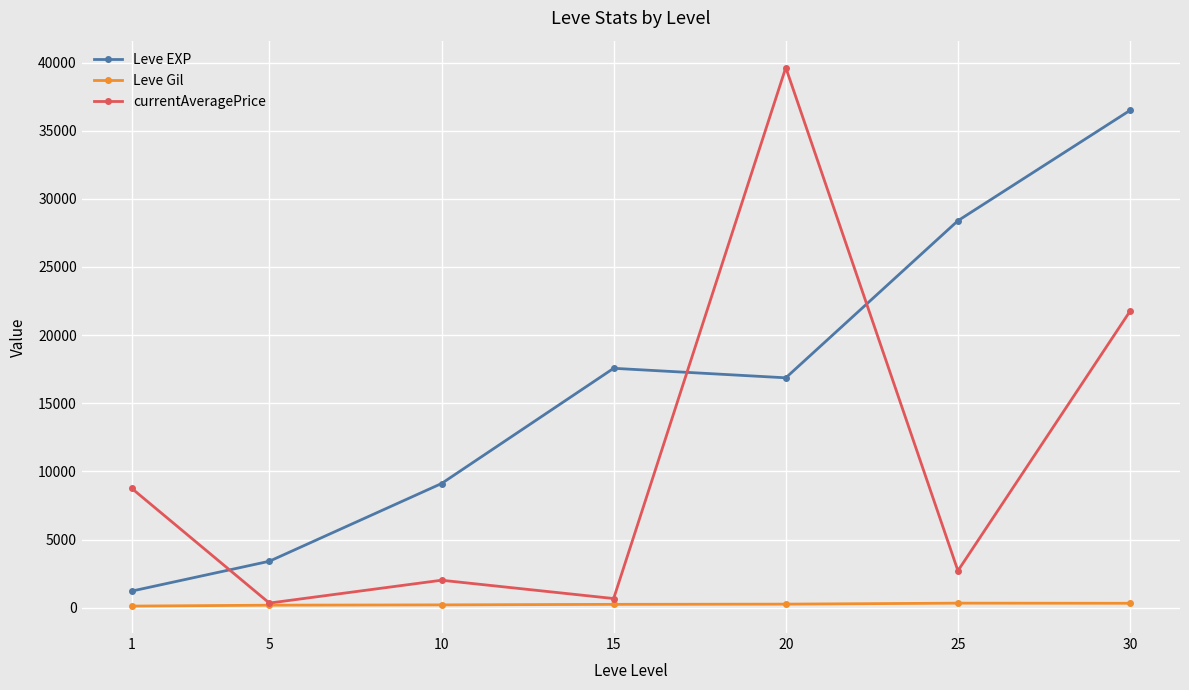

What is the greatest value displayed?

39629.5